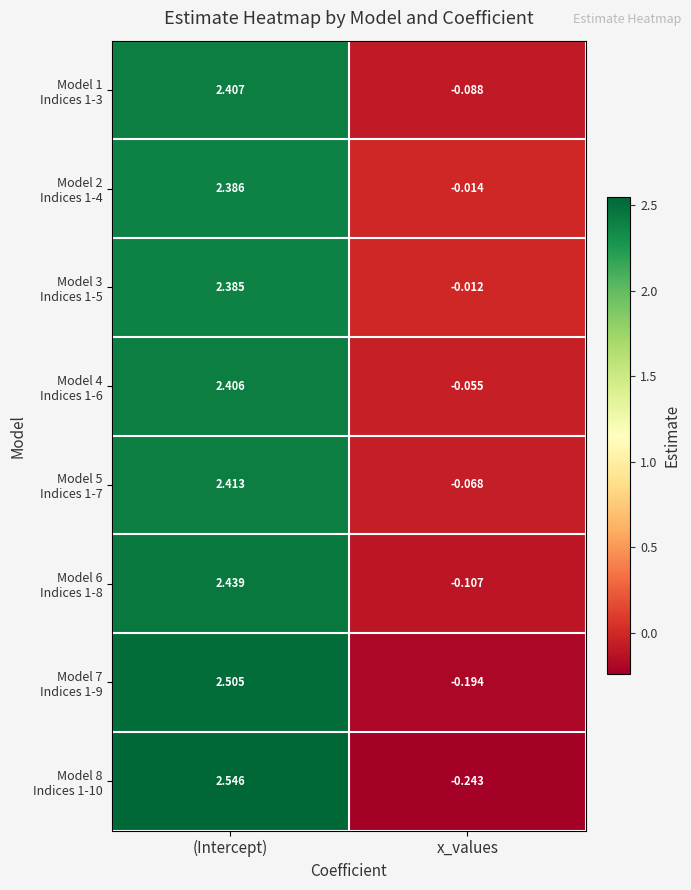

Which label corresponds to the largest value in the chart?

(Intercept)